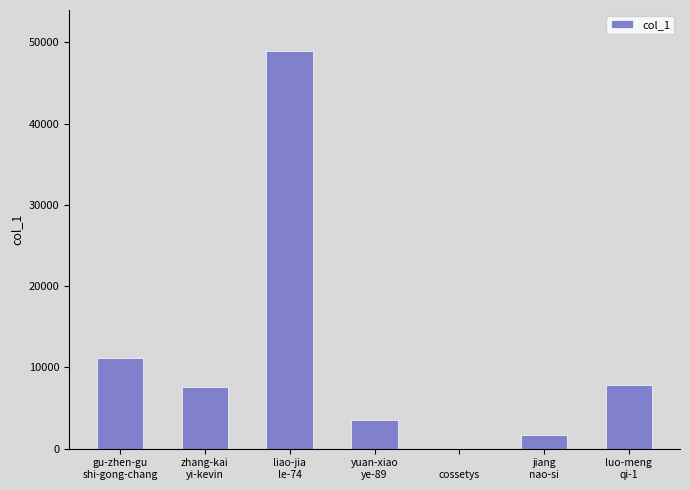

What is the greatest value displayed?

48950